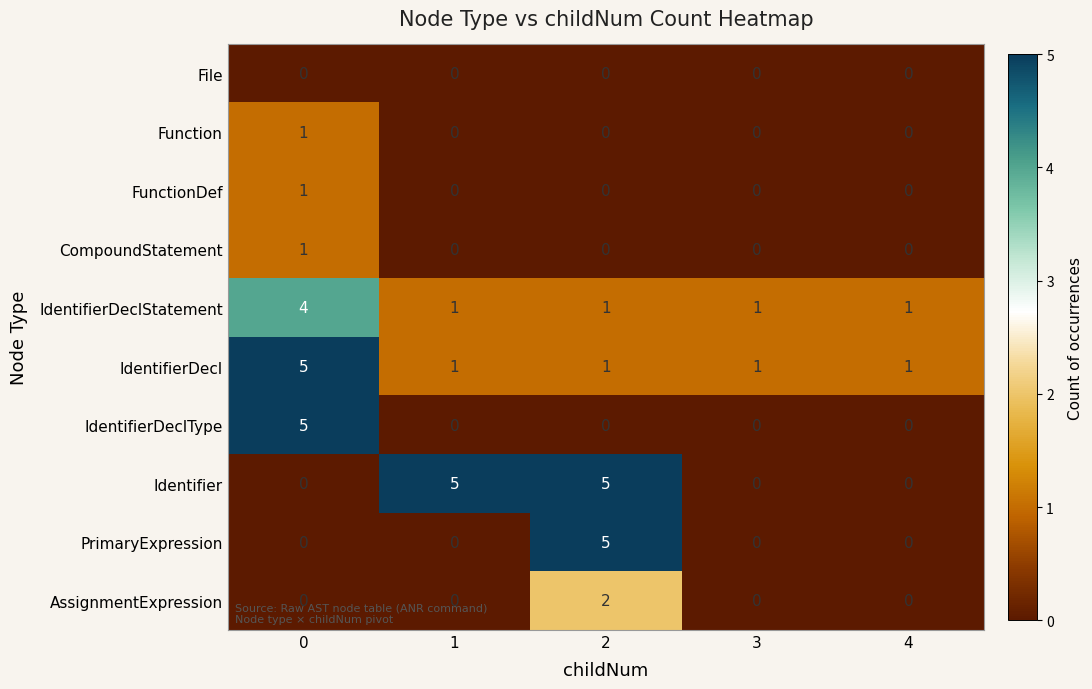

What is the maximum value shown in the chart?

5